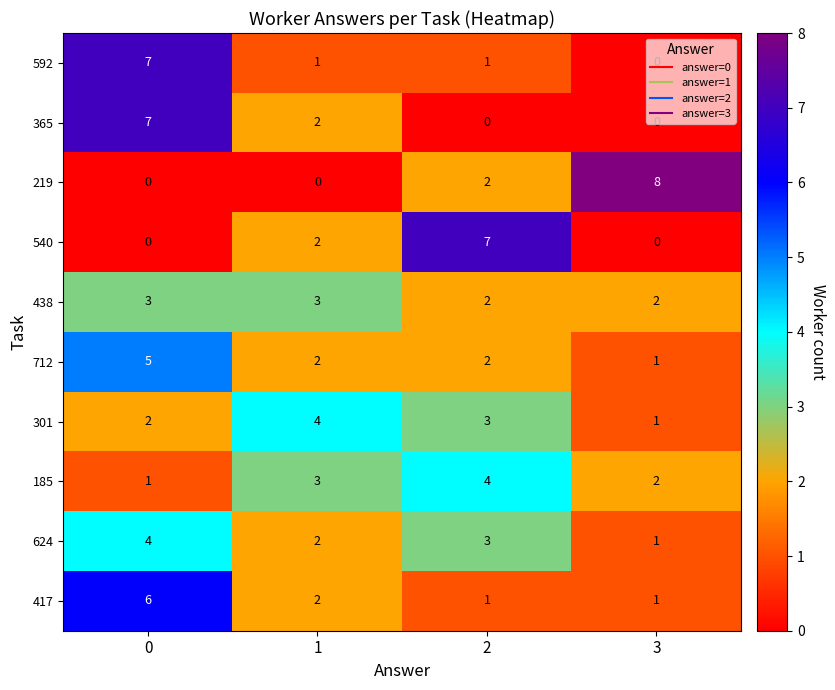

Which series has the largest range (max minus min)?

219